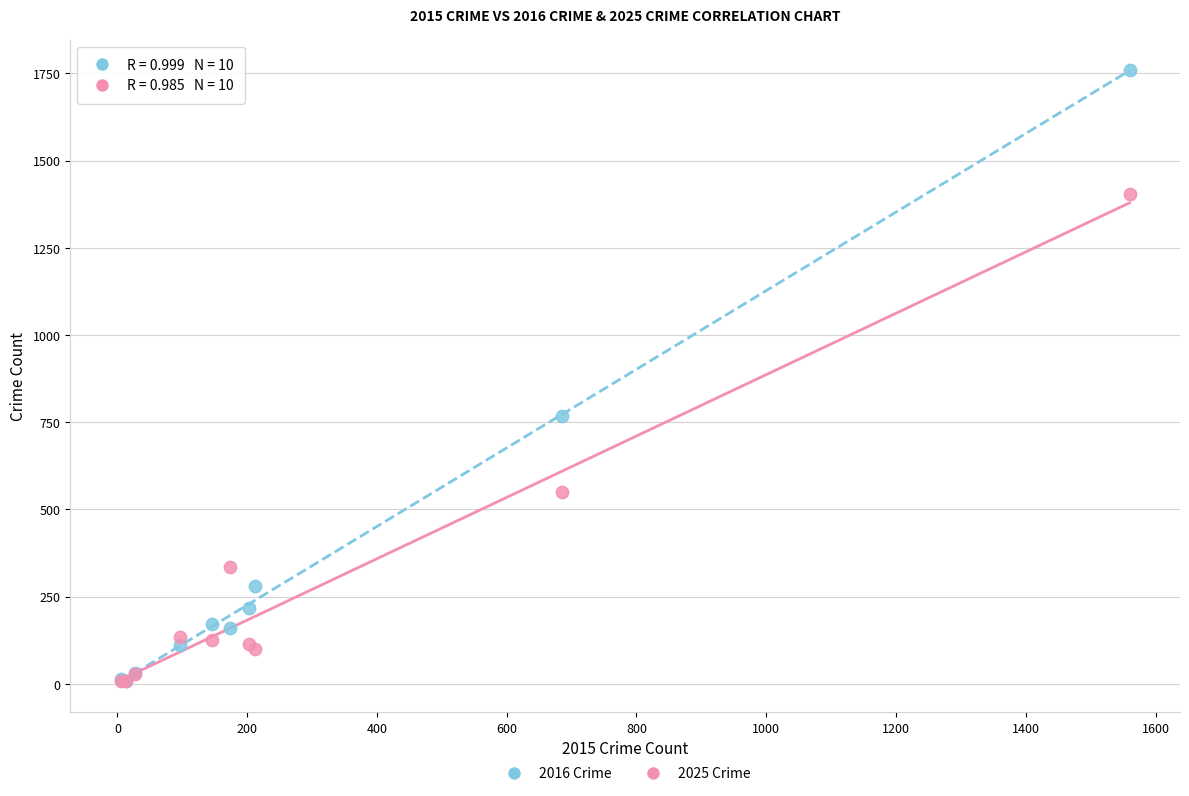

In the 2016 Crime series, what Y value is closest to 883?

768